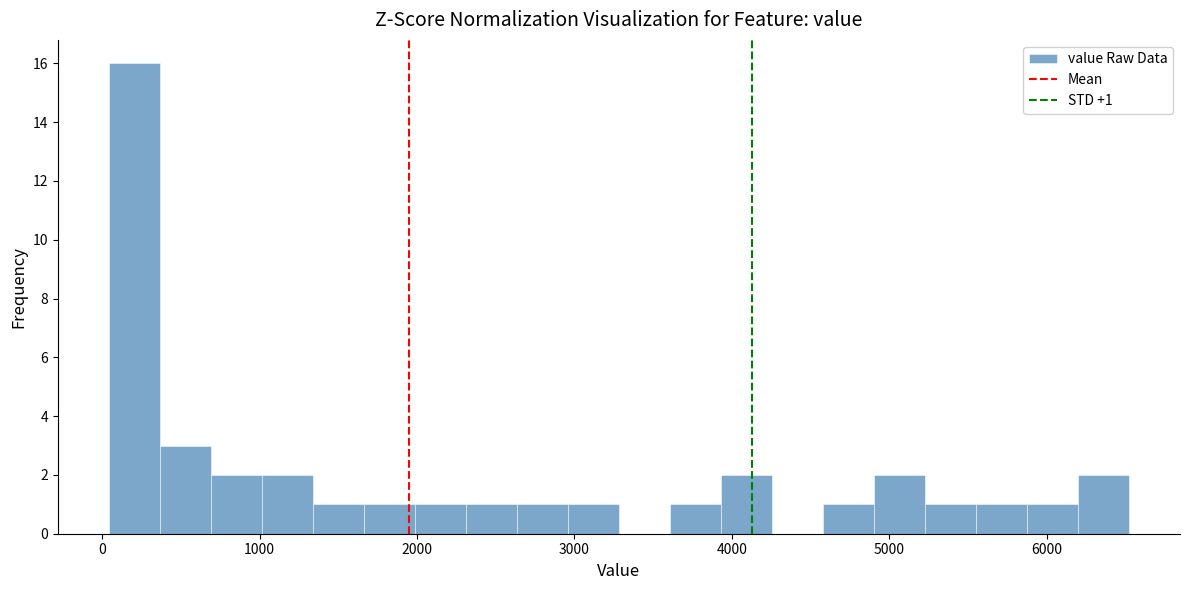

Around what value on the x-axis is the tallest bar? Give the approximate position of its centre, as read against the axis.

200